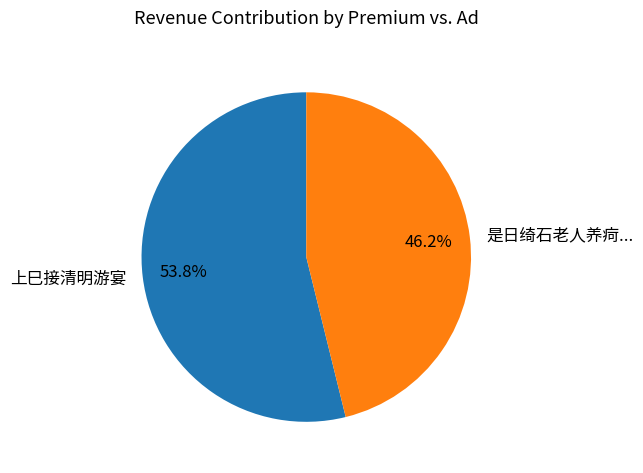

Which has a higher value, 上巳接清明游宴 or 是日绮石老人养疴...?

上巳接清明游宴